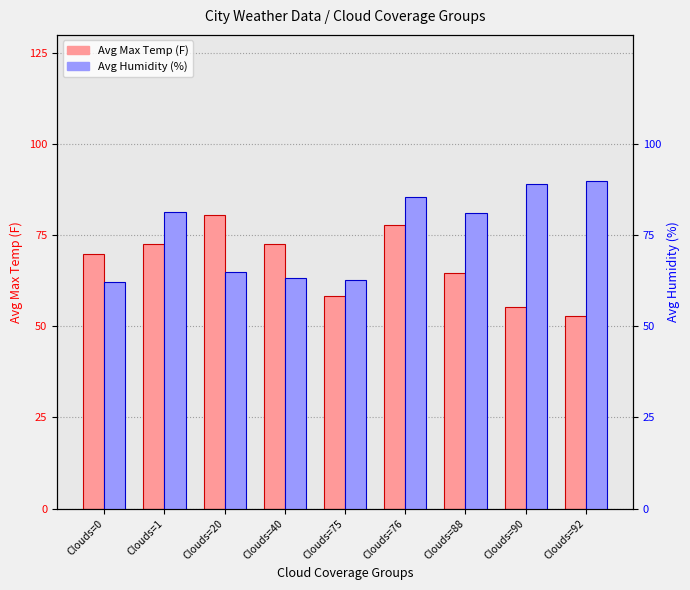

What is the maximum value for Avg Humidity (%)?

90.0